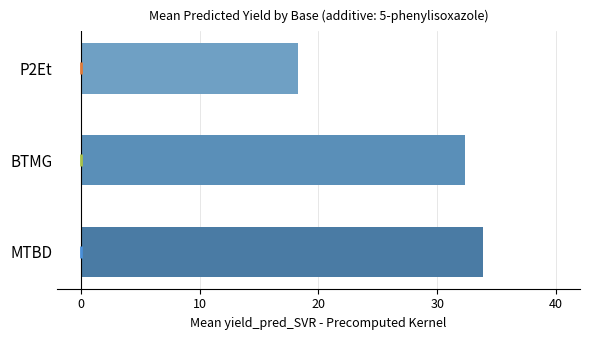

What is the greatest value displayed?

33.9